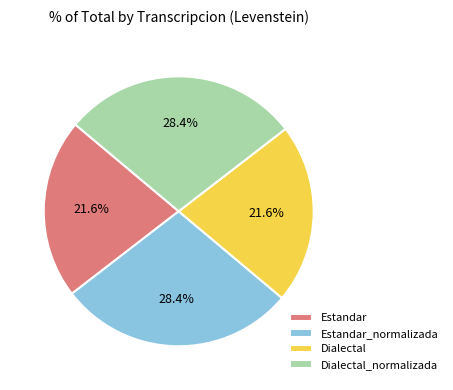

To the nearest percent, what is the combined percentage of Dialectal_normalizada and Estandar_normalizada?

57%